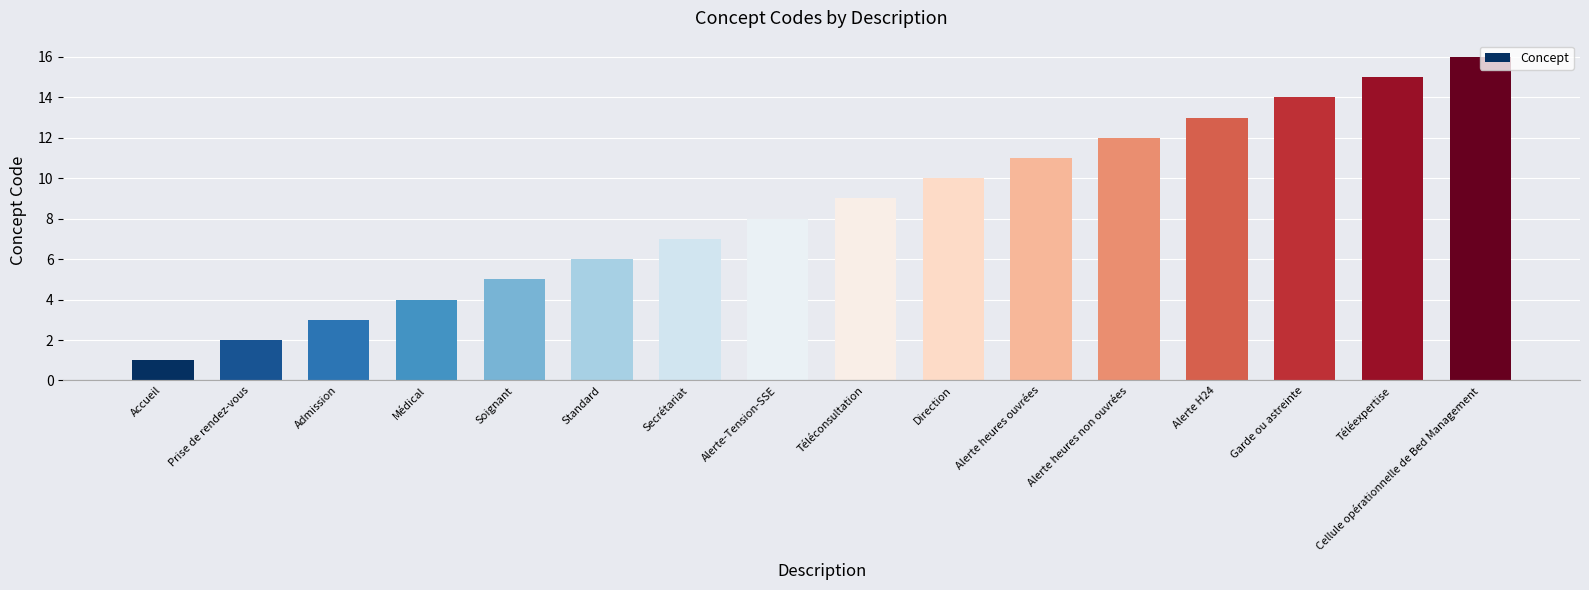

Reading left to right, extract all data points from this chart.

Accueil=1	Prise de rendez-vous=2	Admission=3	Médical=4	Soignant=5	Standard=6	Secrétariat=7	Alerte-Tension-SSE=8	Téléconsultation=9	Direction=10	Alerte heures ouvrées=11	Alerte heures non ouvrées=12	Alerte H24=13	Garde ou astreinte=14	Téléexpertise=15	Cellule opérationnelle de Bed Management=16